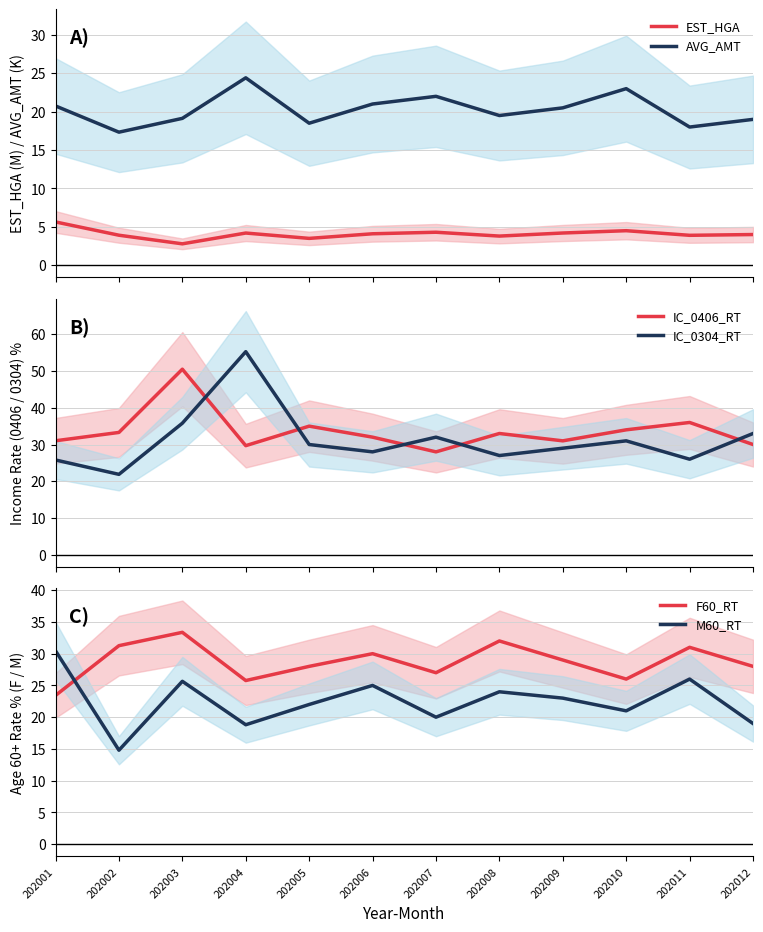

In EST_HGA, how many points are higher than both neighbors (excluding endpoints)?

3